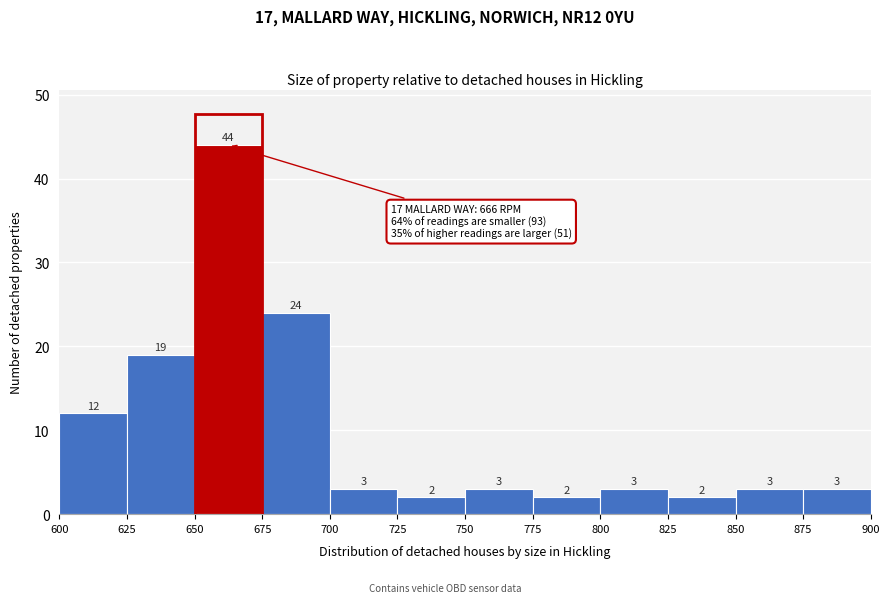

Reading left to right, list every bar in this chart as the range it spans on the x-axis followed by its height.

600 to 625: 12
625 to 650: 19
650 to 675: 44
675 to 700: 24
700 to 725: 3
725 to 750: 2
750 to 775: 3
775 to 800: 2
800 to 825: 3
825 to 850: 2
850 to 875: 3
875 to 900: 3